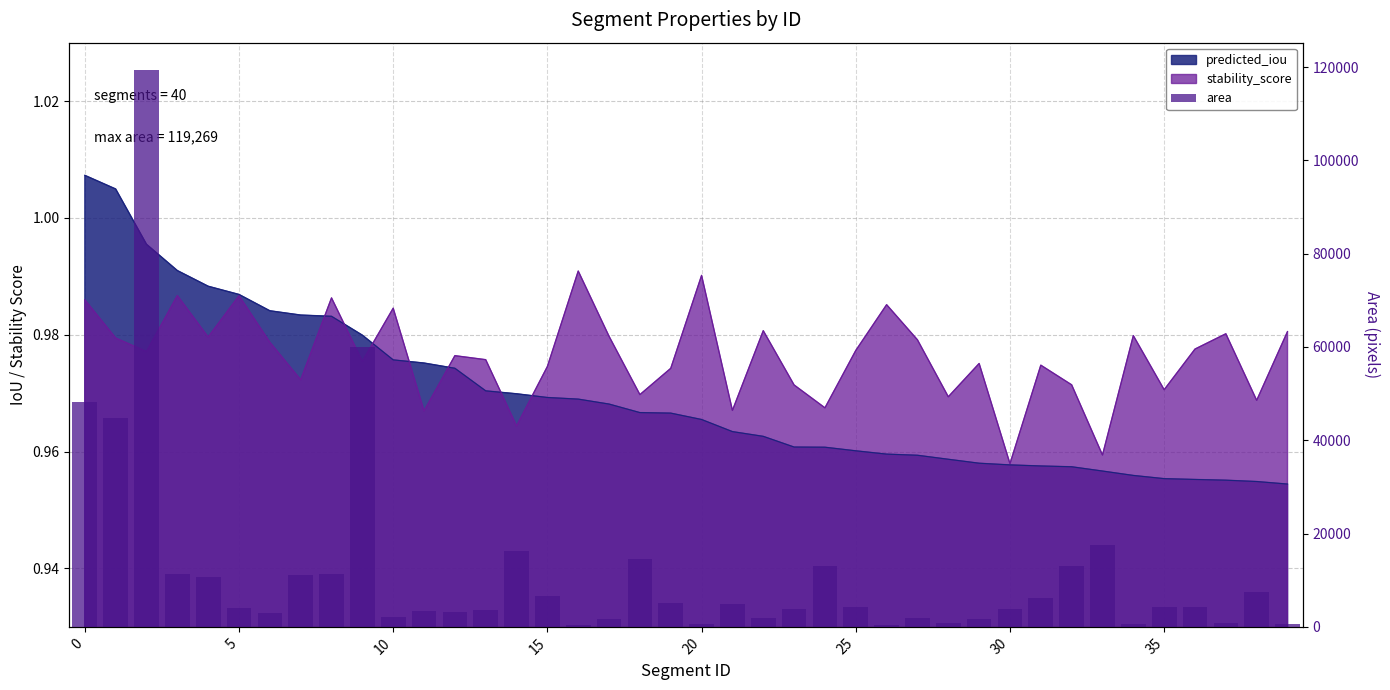

Count the number of values greater than 4267.

19